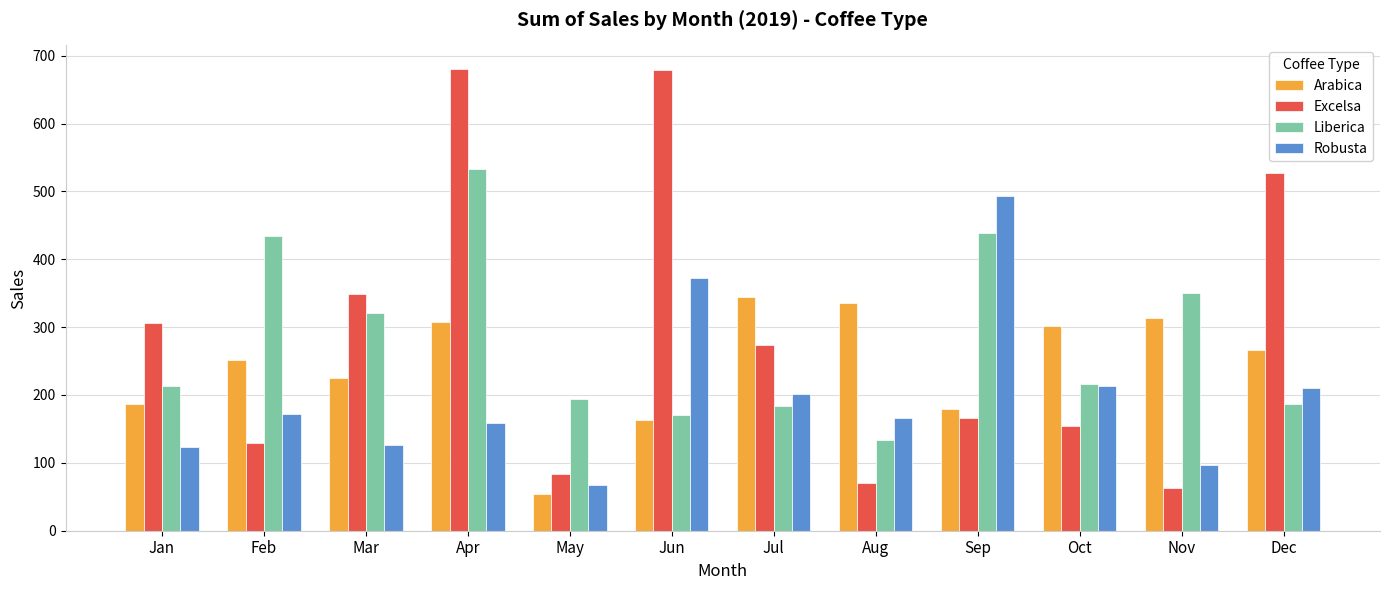

Which series has the largest range (max minus min)?

Excelsa